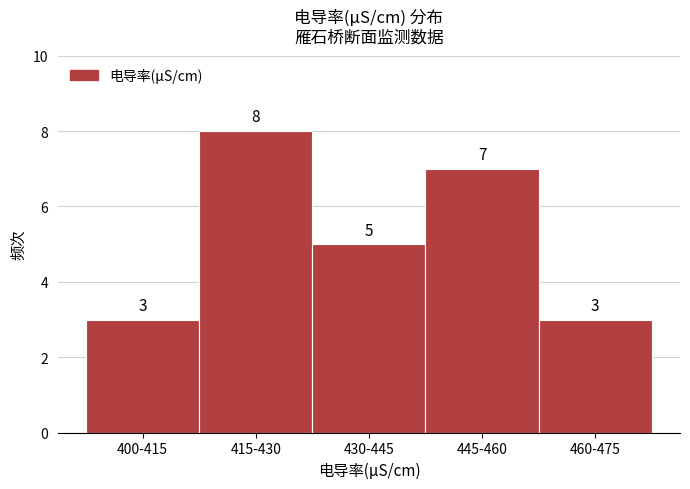

Reading right to left, extract all data points from this chart.

460-475=3	445-460=7	430-445=5	415-430=8	400-415=3